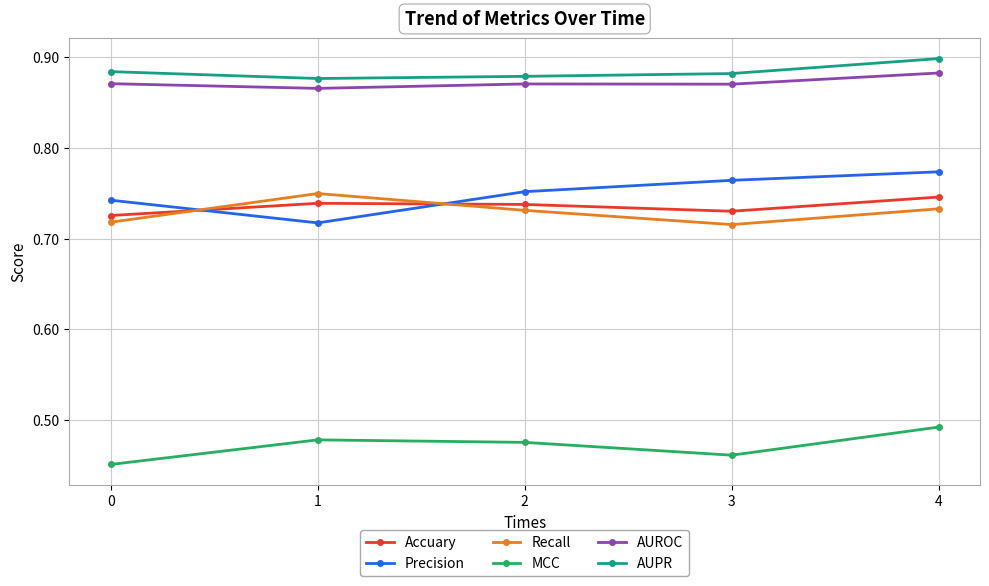

How many intersections are there between Recall and Precision?

2